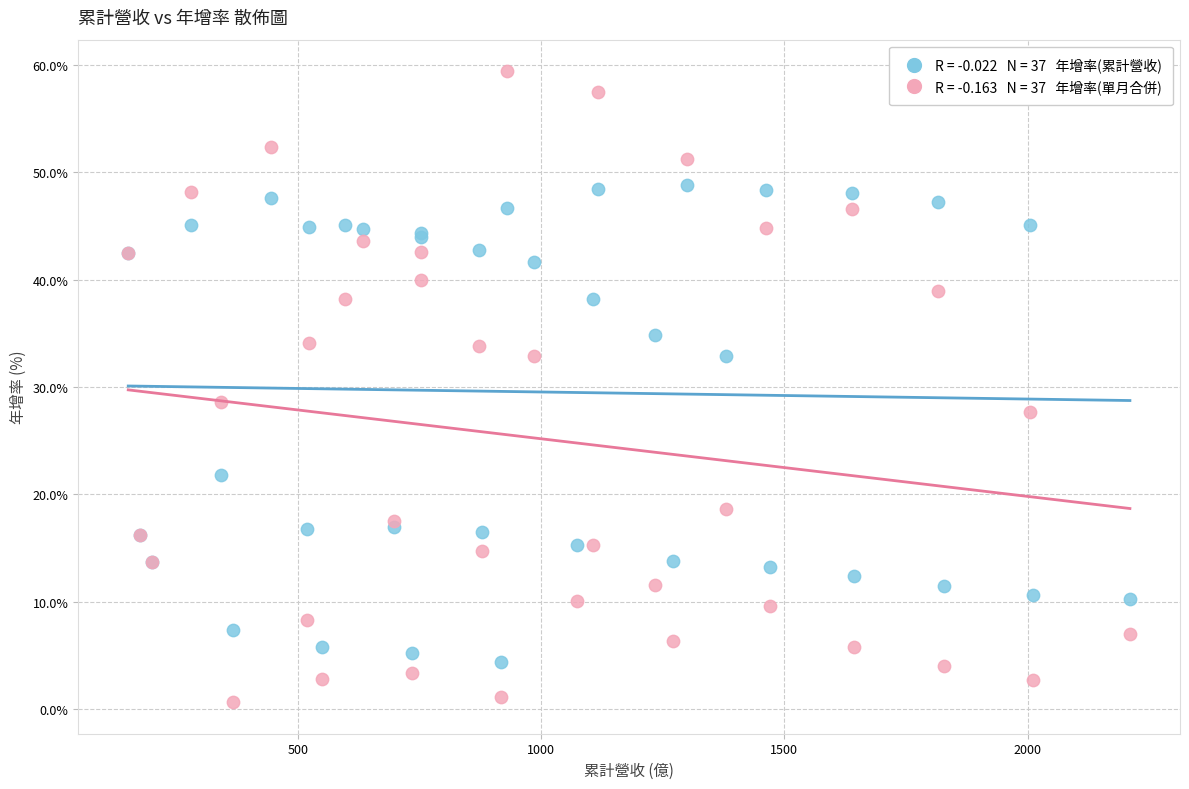

Across all series, what Y value is closest to 30?

28.6